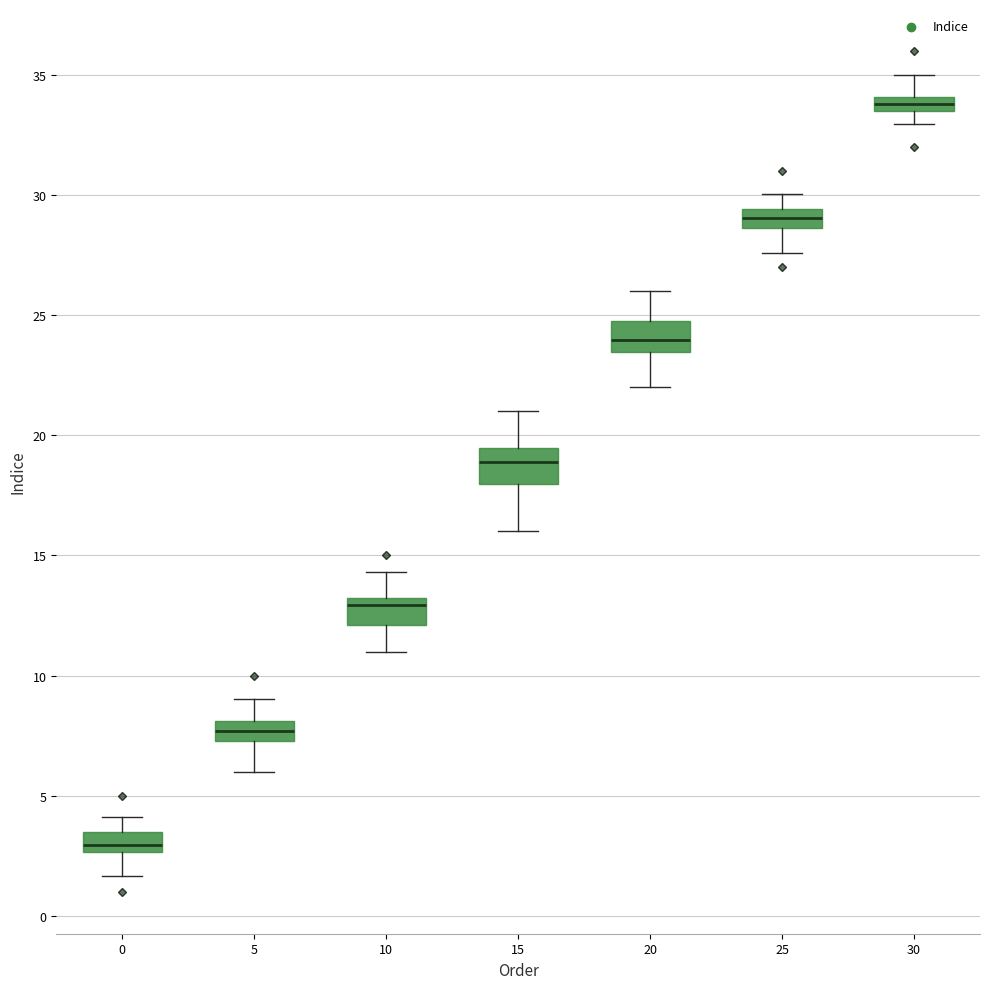

Which box's median line is the lowest?

0